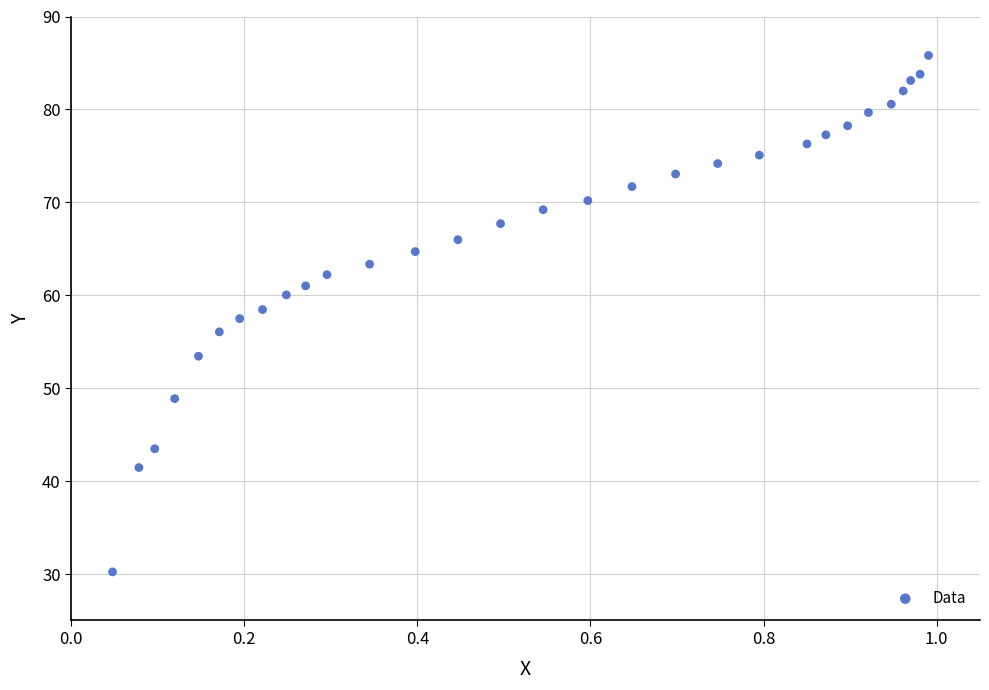

What is the range of X values (max minus min)?

0.9